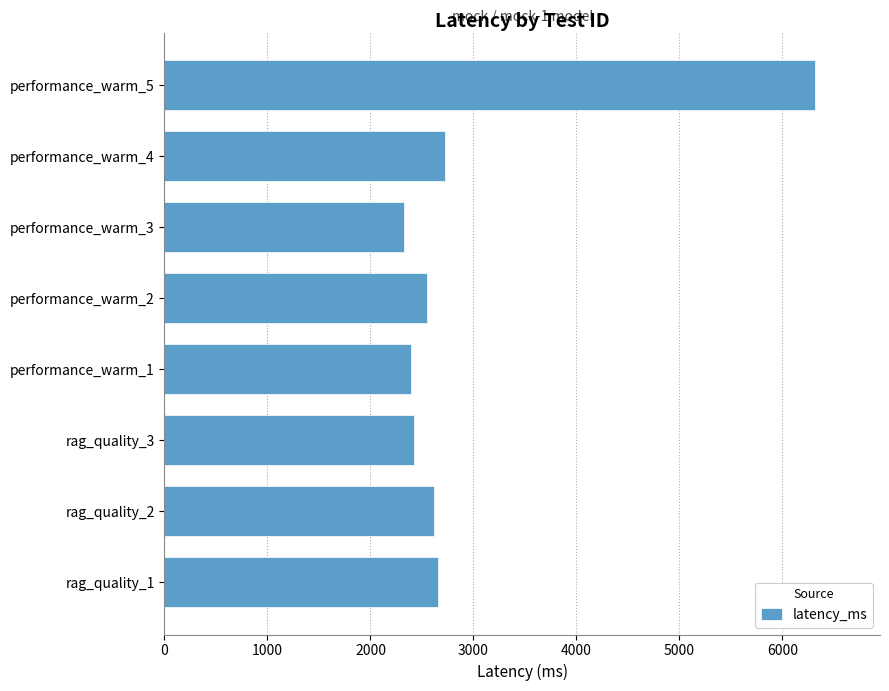

Reading bottom to top, extract all data points from this chart.

rag_quality_1=2657	rag_quality_2=2621	rag_quality_3=2425	performance_warm_1=2390	performance_warm_2=2546	performance_warm_3=2330	performance_warm_4=2722	performance_warm_5=6316